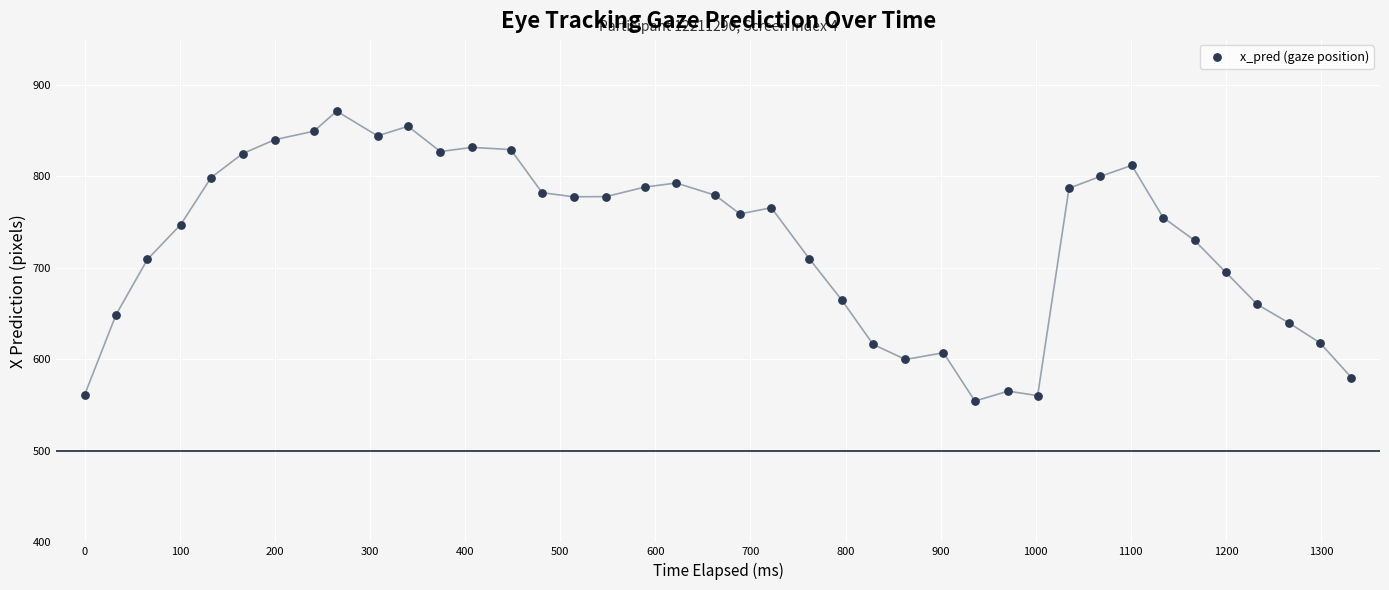

What is the range of X values (max minus min)?

1332.0